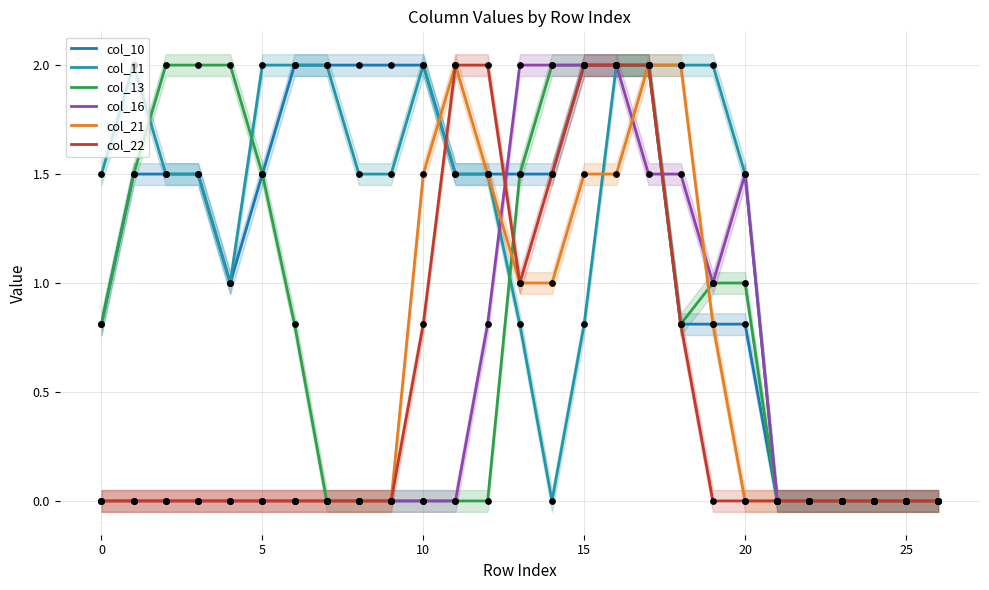

What is the total value across all series at 14?

8.0